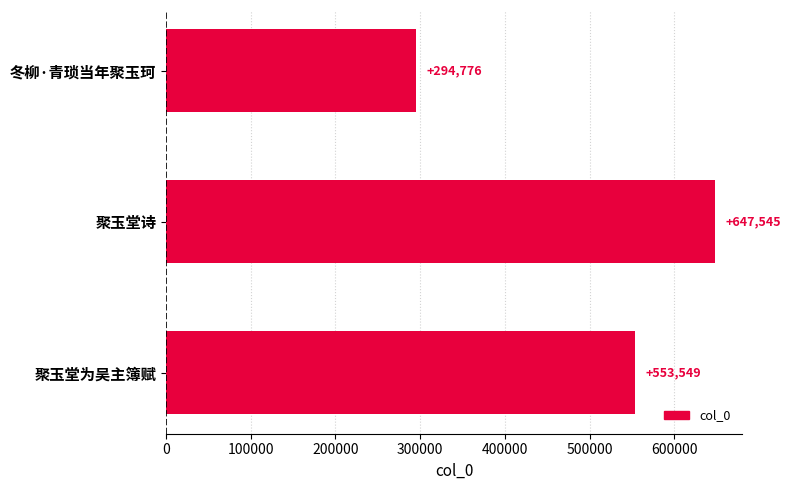

What is the change in value from 冬柳·青琐当年聚玉珂 to 聚玉堂为吴主簿赋?

+258773